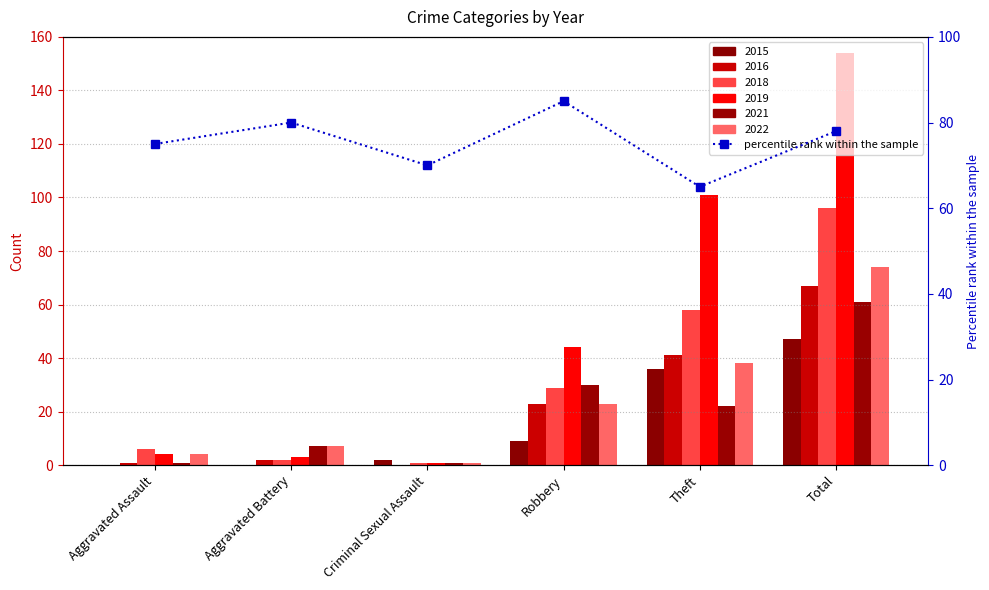

Between Robbery and Criminal Sexual Assault, which is larger?

Robbery